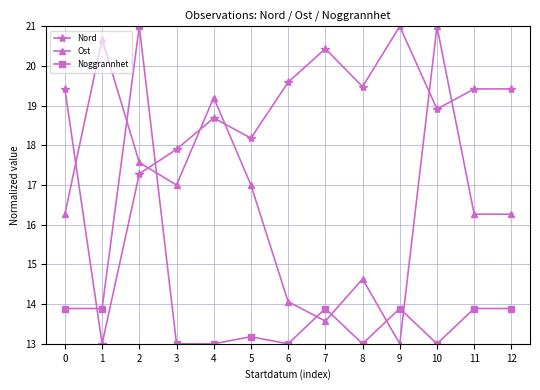

What is the difference between the highest and lowest values at 7?

6.9